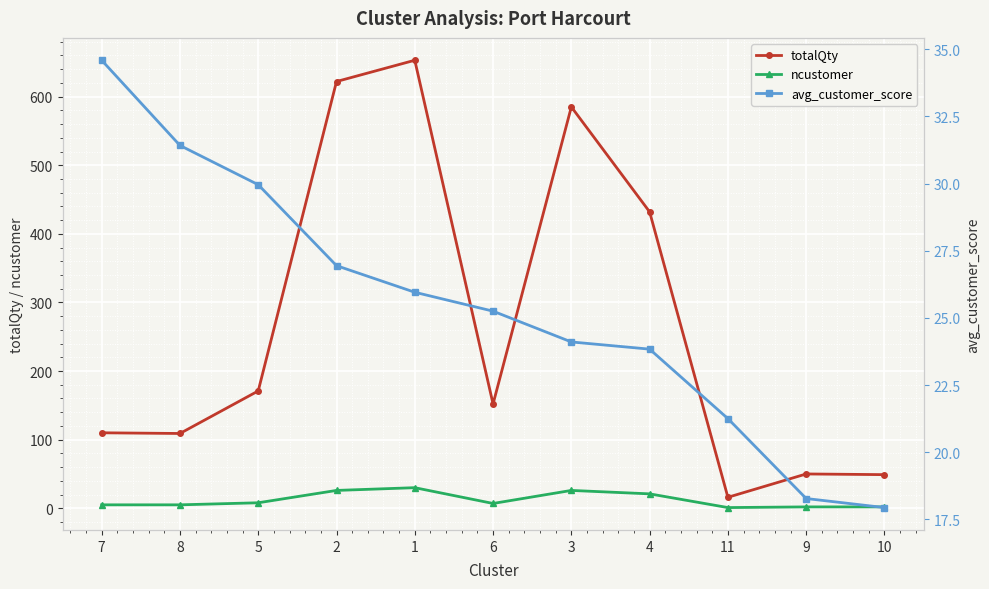

What is the minimum value shown in the chart?

1.0